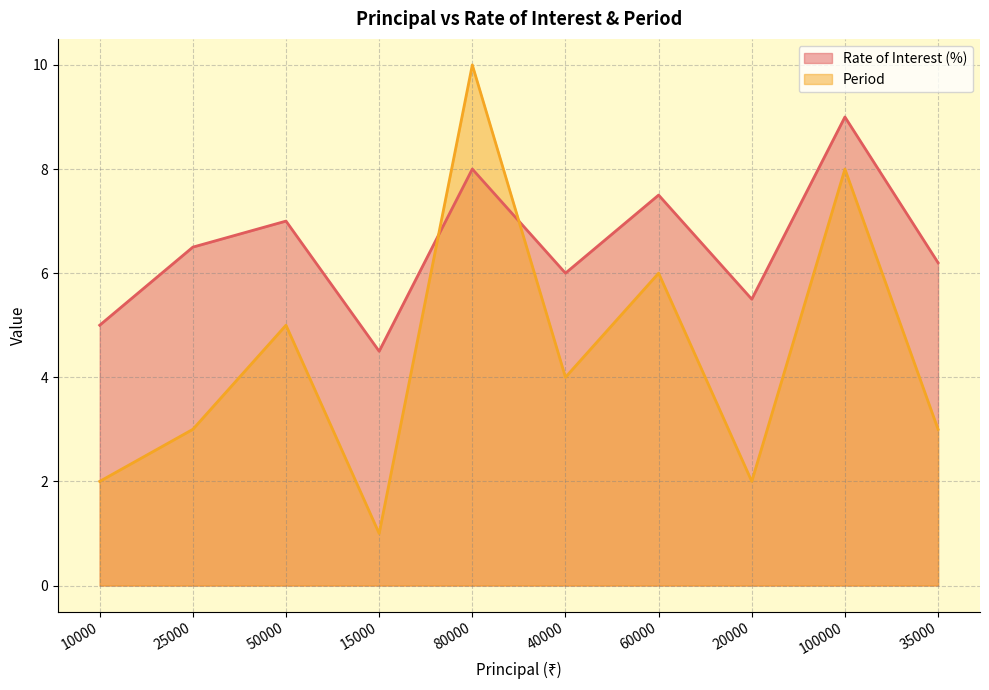

Does the chart have visible grid lines?

Yes